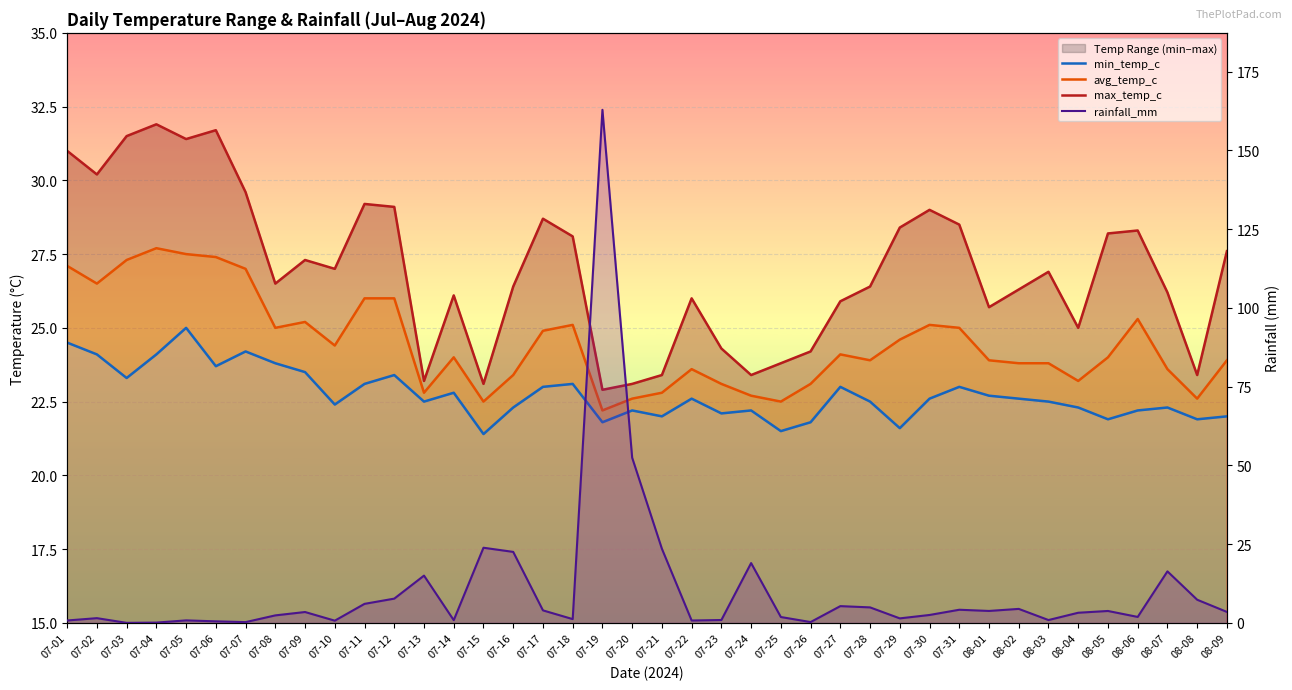

At 07-27, list the series in order from smallest to largest.

rainfall_mm, min_temp_c, avg_temp_c, max_temp_c